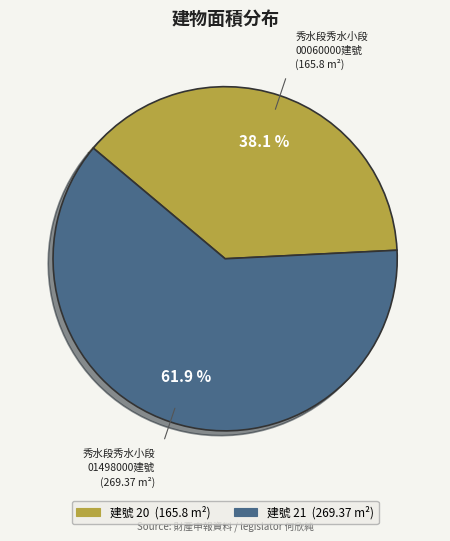

Is there any slice that represents more than half of the pie?

Yes